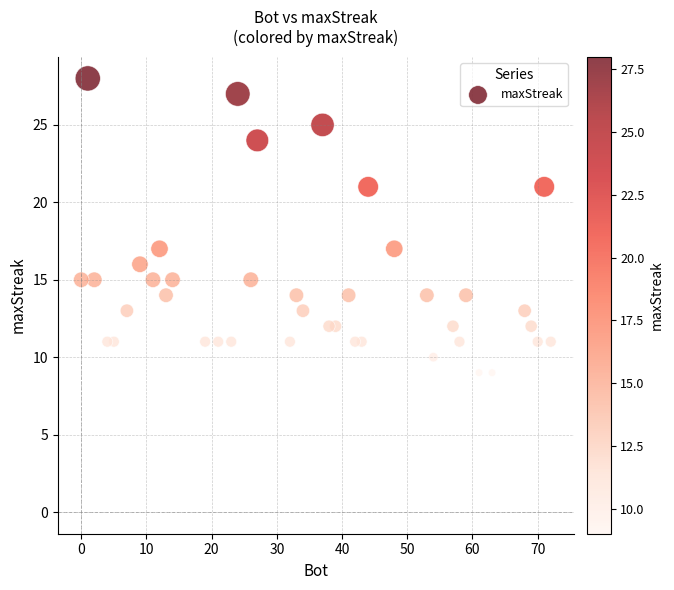

What is the range of X values (max minus min)?

72